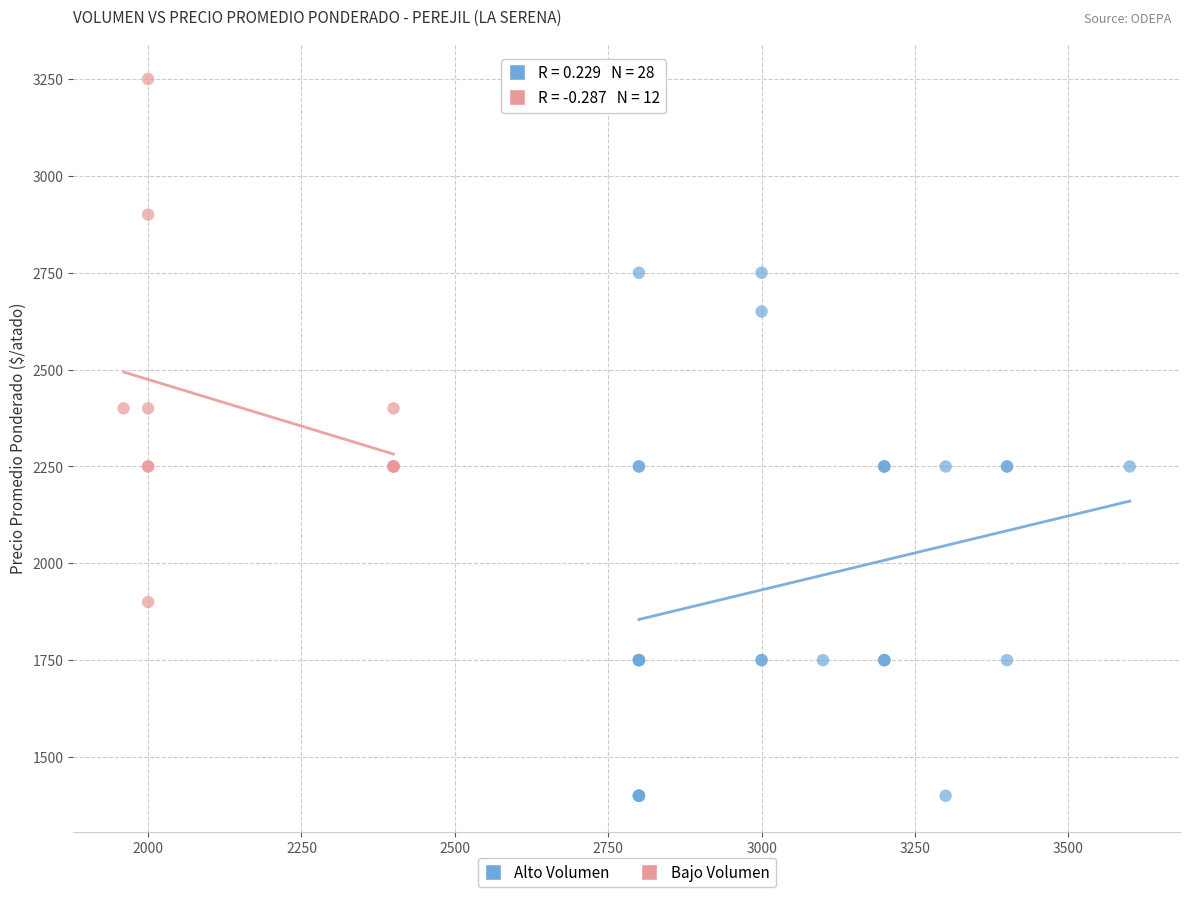

Which series reaches the minimum Y coordinate?

Alto Volumen